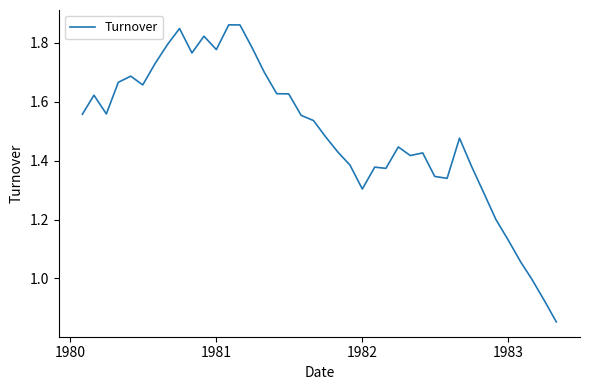

Reading right to left, list all the values displayed in this chart.

0.9	0.9	1.0	1.1	1.1	1.2	1.3	1.4	1.5	1.3	1.3	1.4	1.4	1.4	1.4	1.4	1.3	1.4	1.4	1.5	1.5	1.6	1.6	1.6	1.7	1.8	1.9	1.9	1.8	1.8	1.8	1.8	1.8	1.7	1.7	1.7	1.7	1.6	1.6	1.6